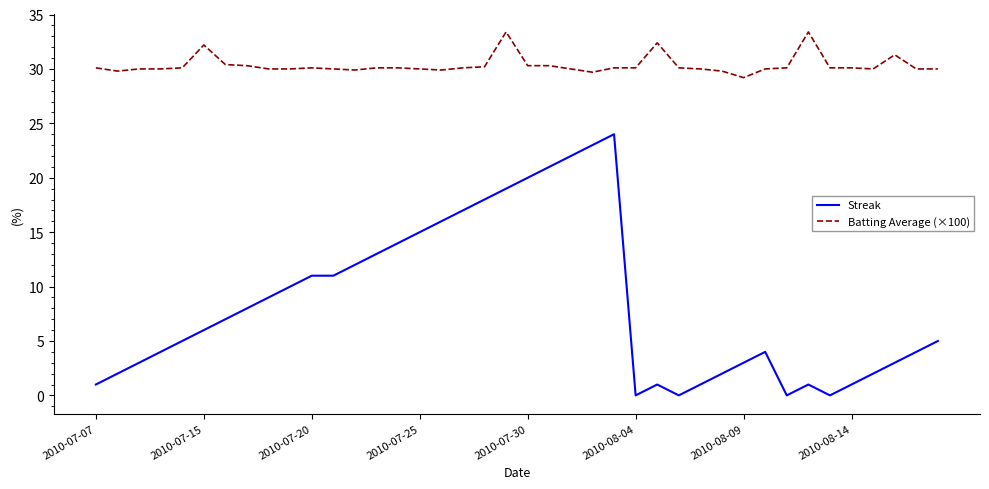

True or false: Streak and Batting Average (×100) cross at least once.

False